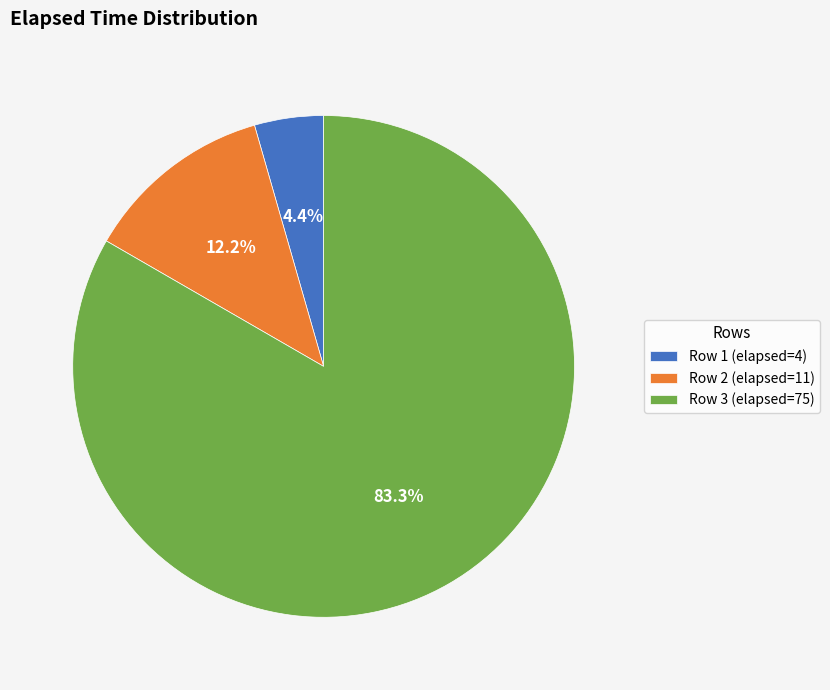

Do Row 3 (elapsed=75) and Row 1 (elapsed=4) together represent more than half of the pie?

Yes